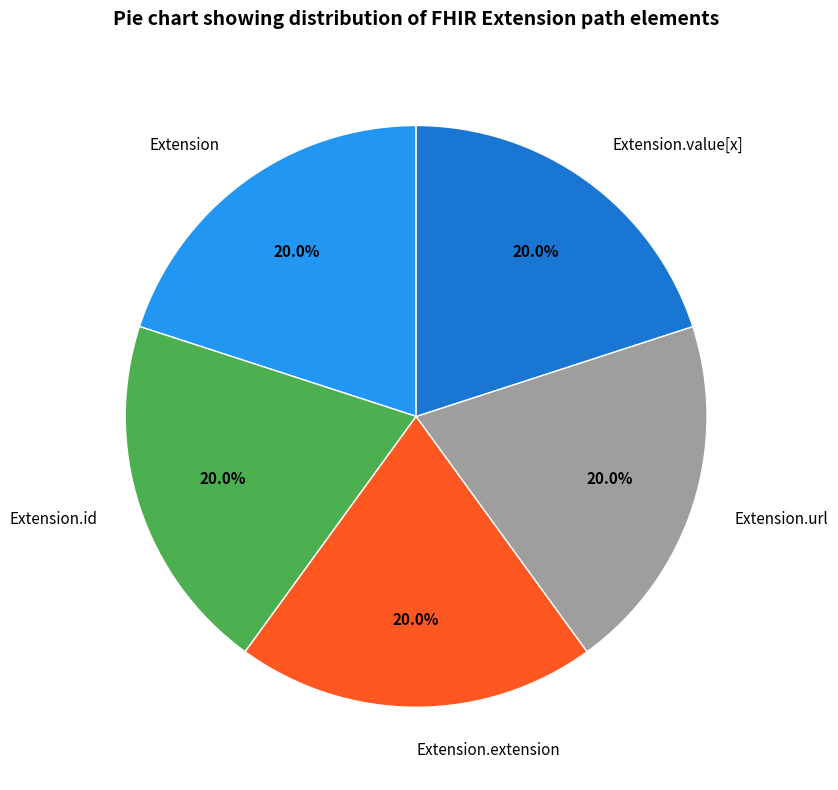

Is there any slice that represents more than half of the pie?

No